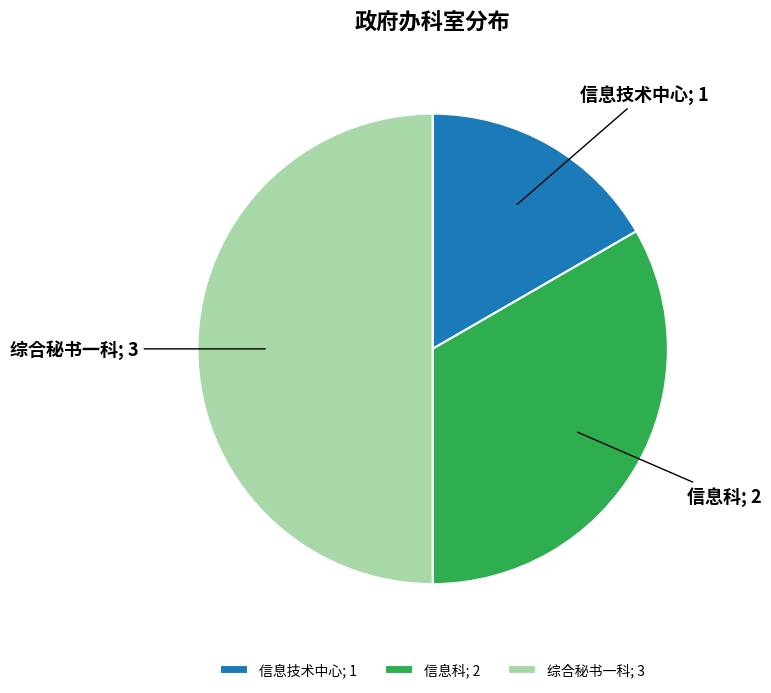

Does 信息技术中心; 1 account for over 50% of the chart?

No